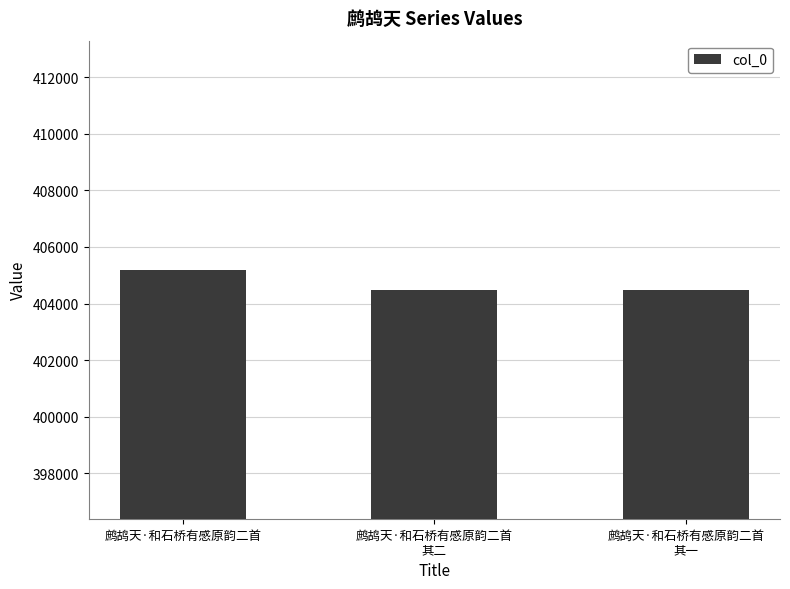

What is the greatest value displayed?

405192